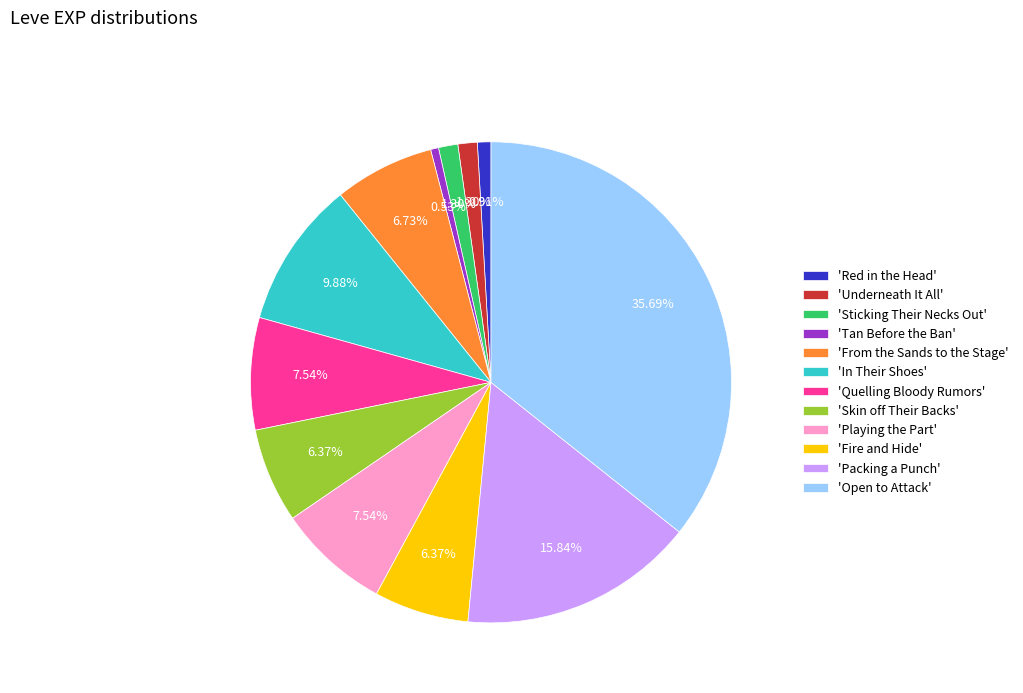

Approximately how many times larger is the value at 'Fire and Hide' compared to 'Packing a Punch'?

0.4